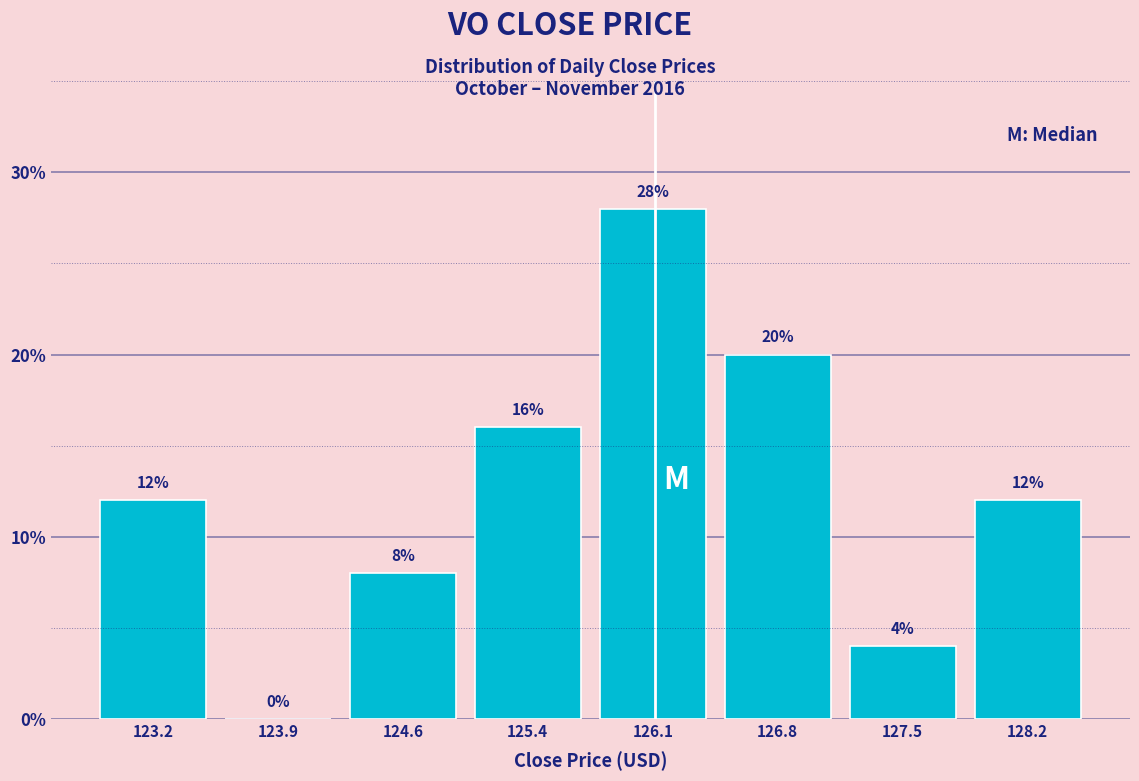

What is the height of the bar covering 127.1 to 127.9 on the x-axis? The bar edges are not printed on the chart, so give them approximately, as read against the axis.

4